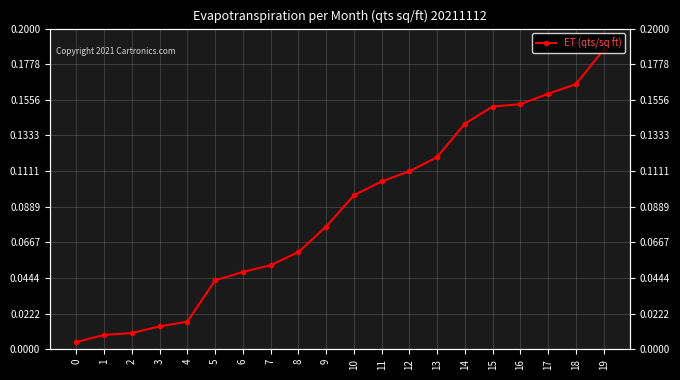

What is the sum of the values at 6 and 10?

0.1